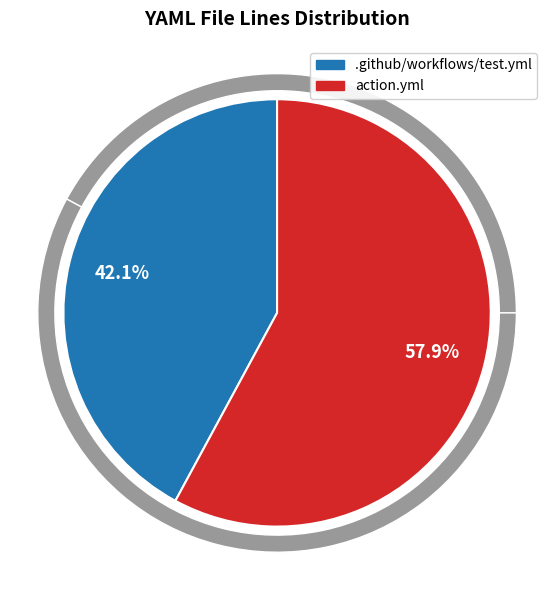

Is it true that .github/workflows/test.yml is 42% of the pie?

True